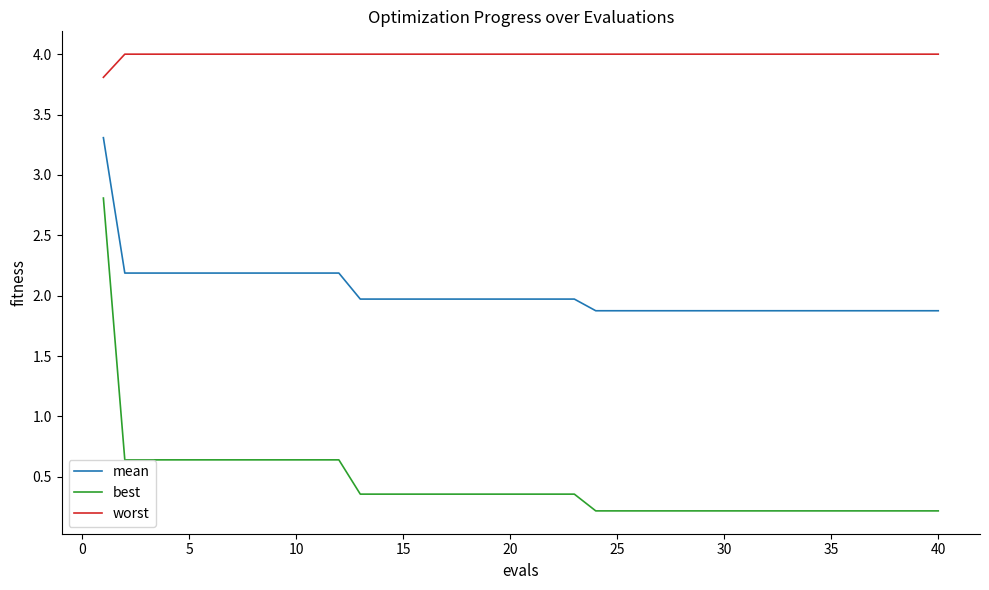

Count the number of categories in the chart.

40